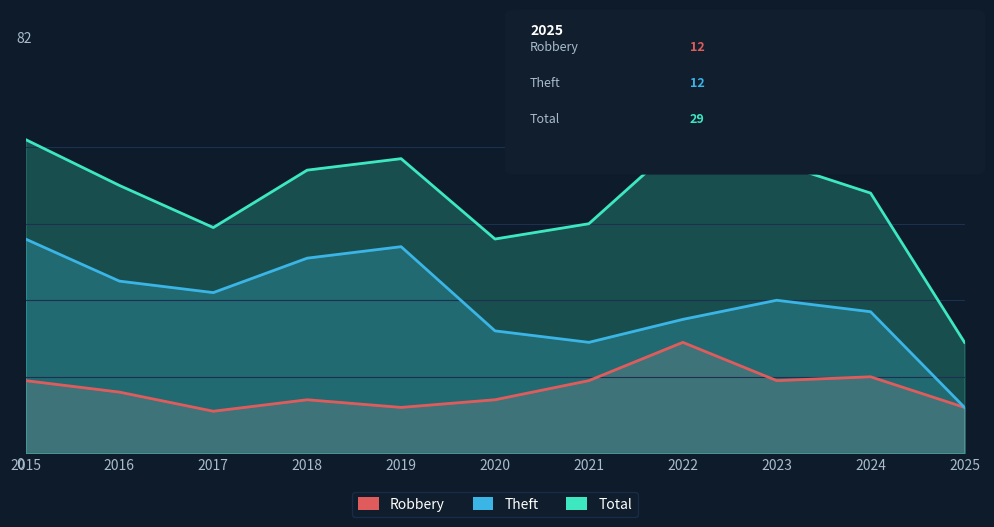

Rank the series by their average value, from highest to lowest.

Total, Theft, Robbery